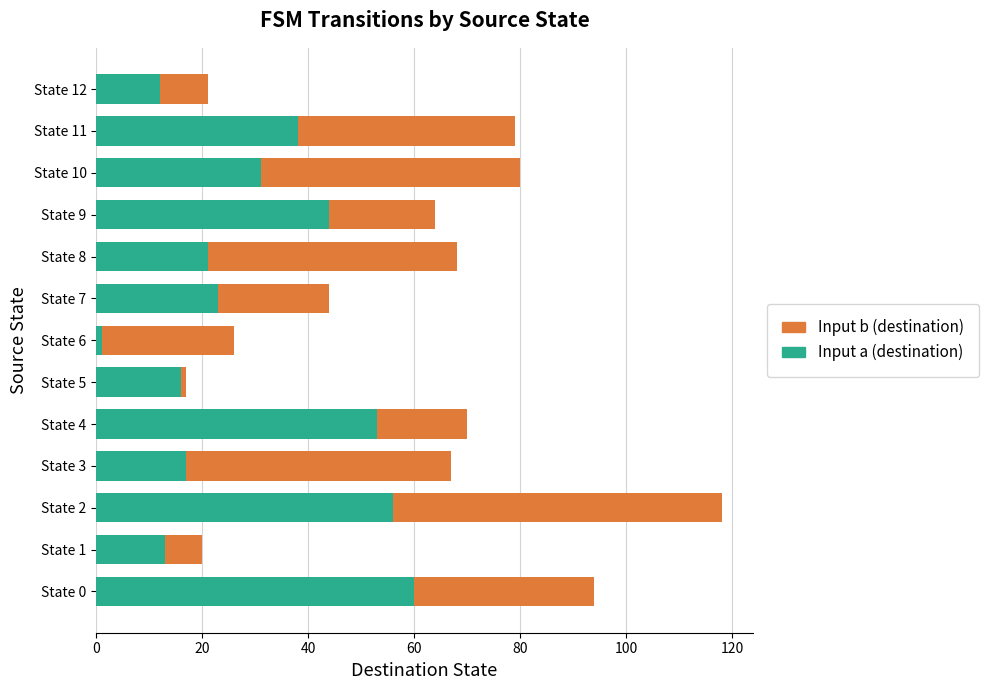

Is it true that Input a (destination) equals 44 at State 9?

True